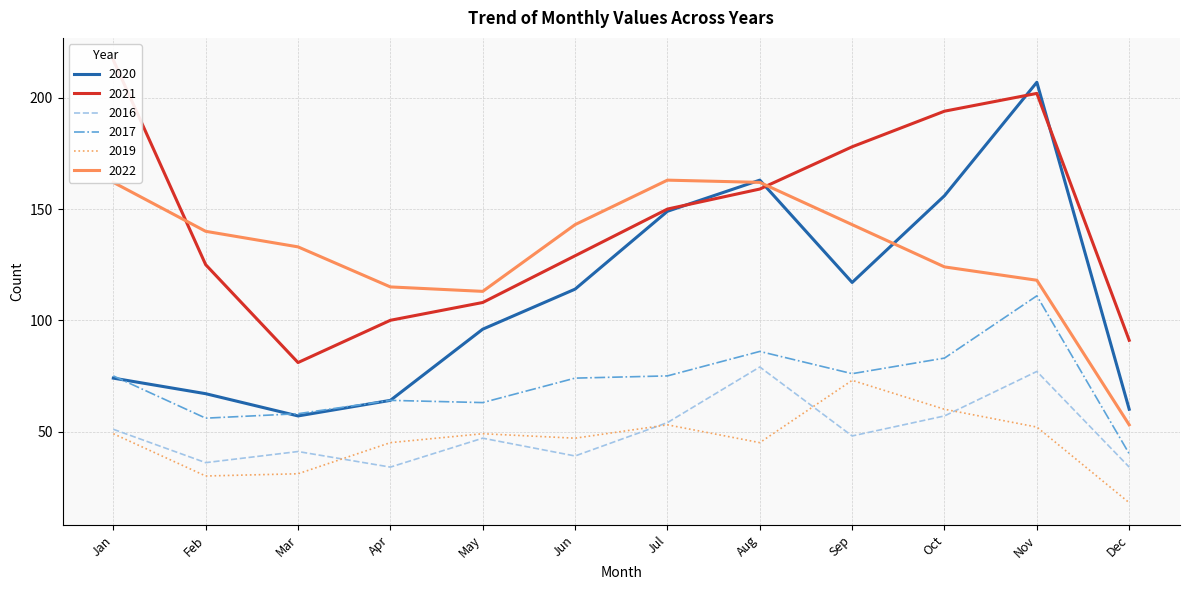

The value of 2019 at Apr is 66. True or false?

False